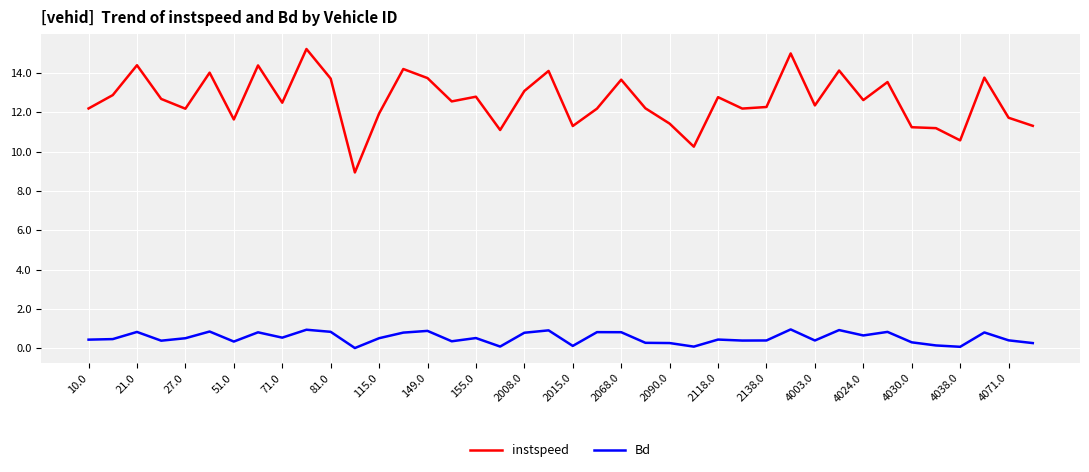

Which series has the largest total across all categories?

instspeed